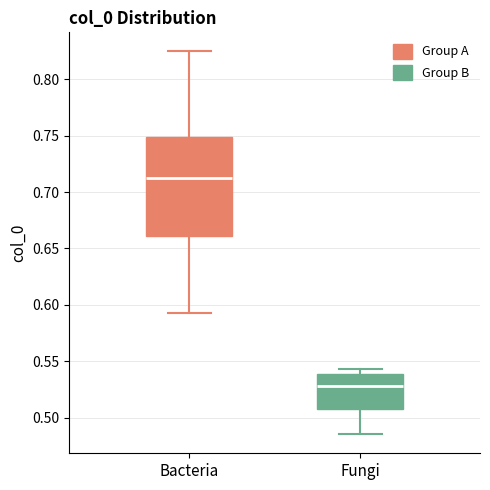

Comparing the boxes themselves (not the whiskers), which one is the tallest?

Bacteria